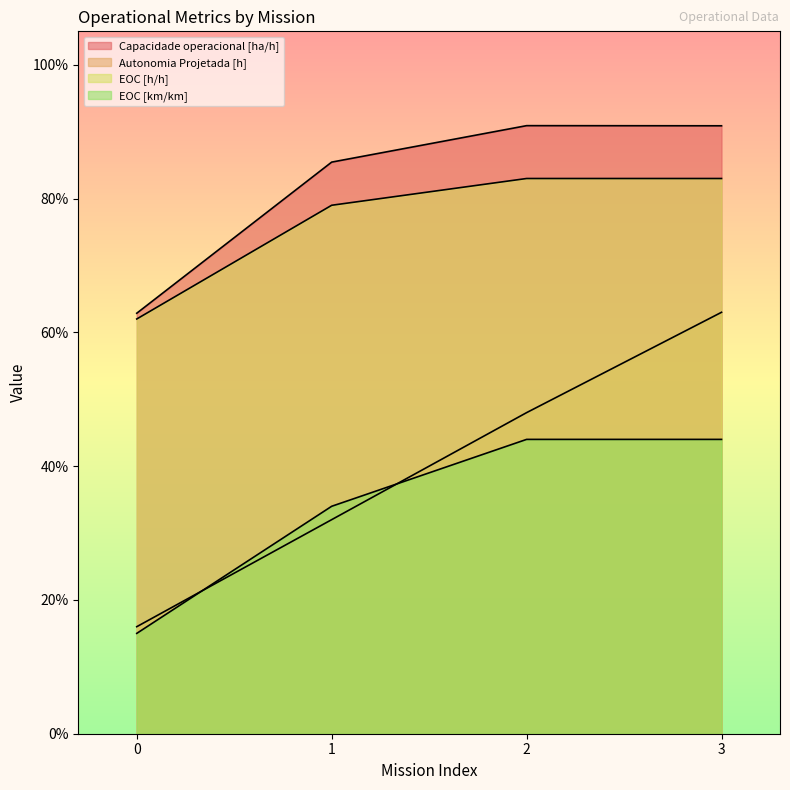

Does the chart display data point markers on the line(s)?

No